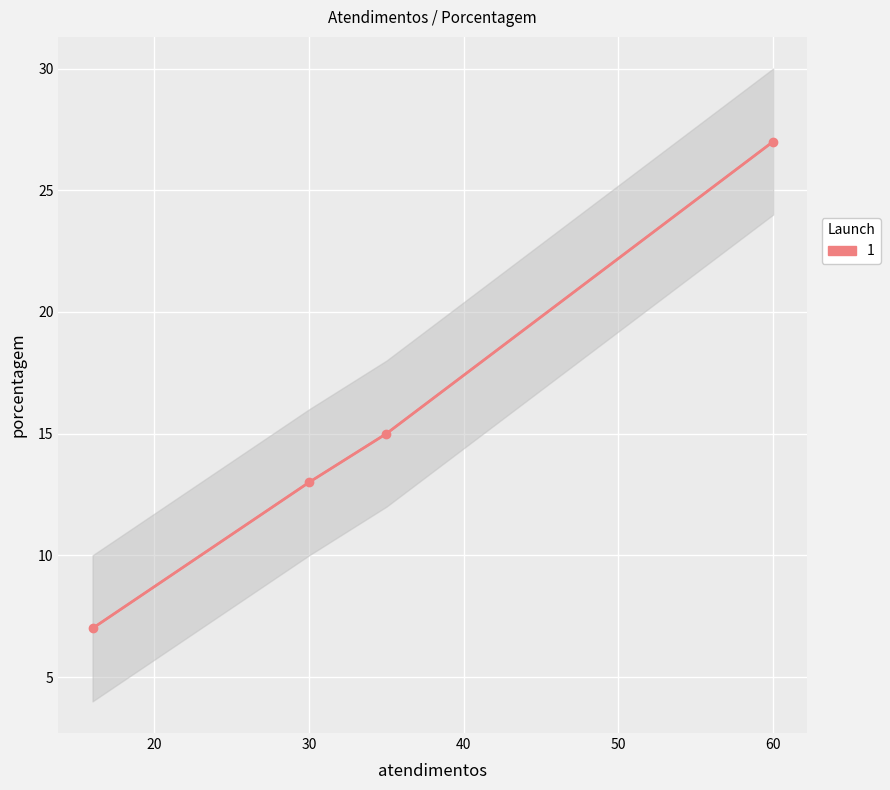

How many data points are above 15?

1